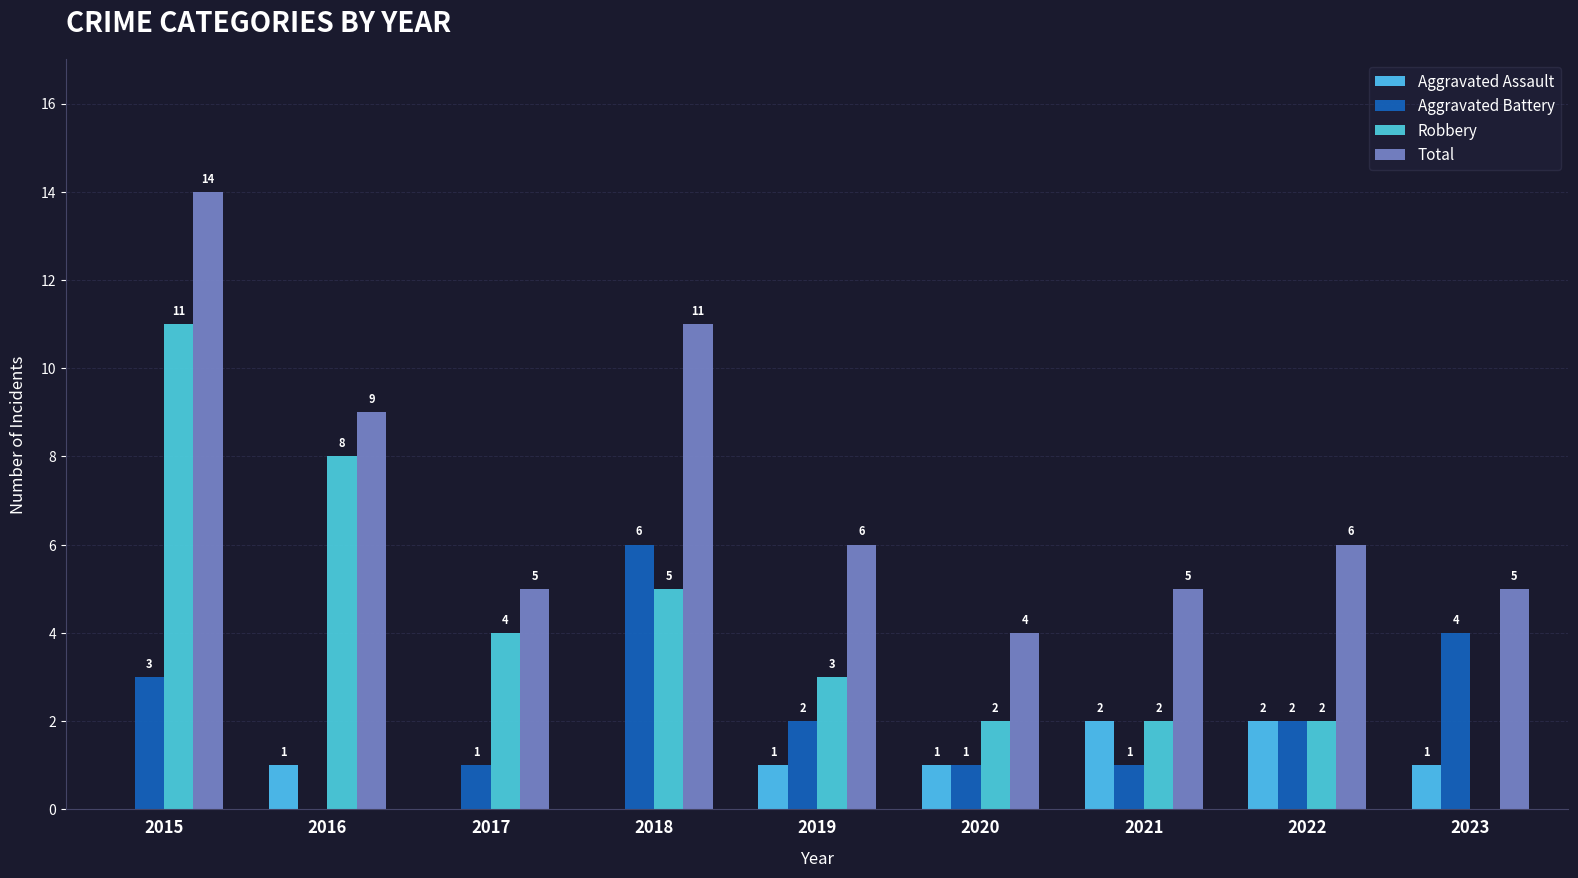

How many Aggravated Battery values are between 1 and 3?

6